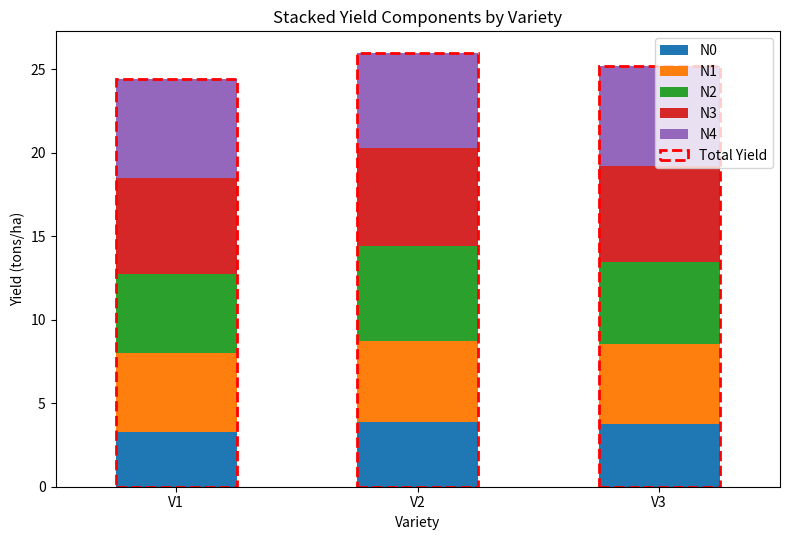

What is the difference between the maximum and second lowest values in the N2 series?

0.8